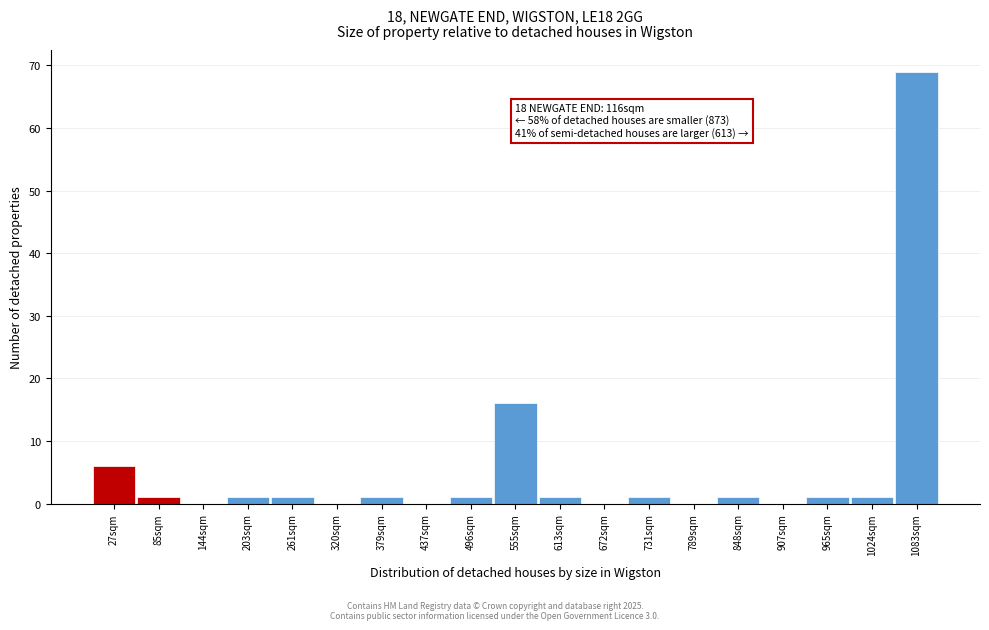

Reading left to right, list all the values displayed in this chart.

27sqm=6	85sqm=1	144sqm=0	203sqm=1	261sqm=1	320sqm=0	379sqm=1	437sqm=0	496sqm=1	555sqm=16	613sqm=1	672sqm=0	731sqm=1	789sqm=0	848sqm=1	907sqm=0	965sqm=1	1024sqm=1	1083sqm=69